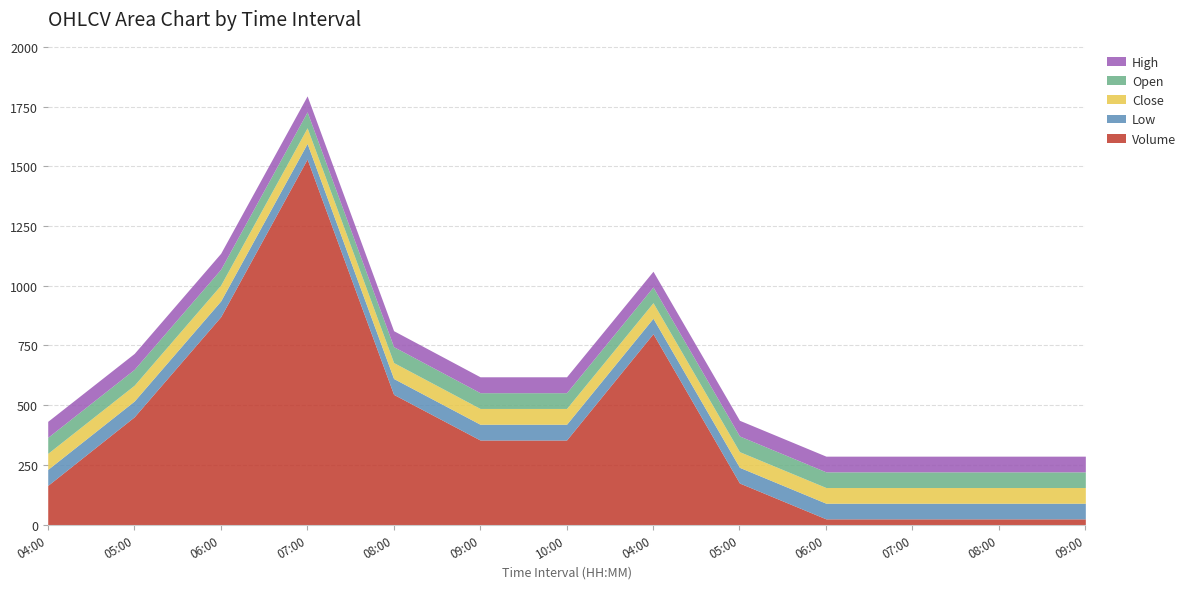

What is the value of the Low point at the 6th from the left?

66.0